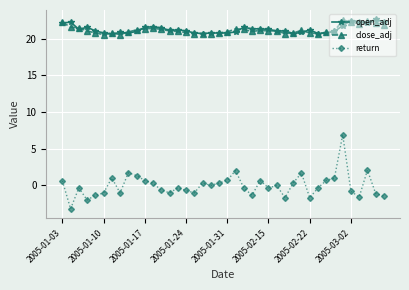

What is the minimum value for close_adj?

20.6